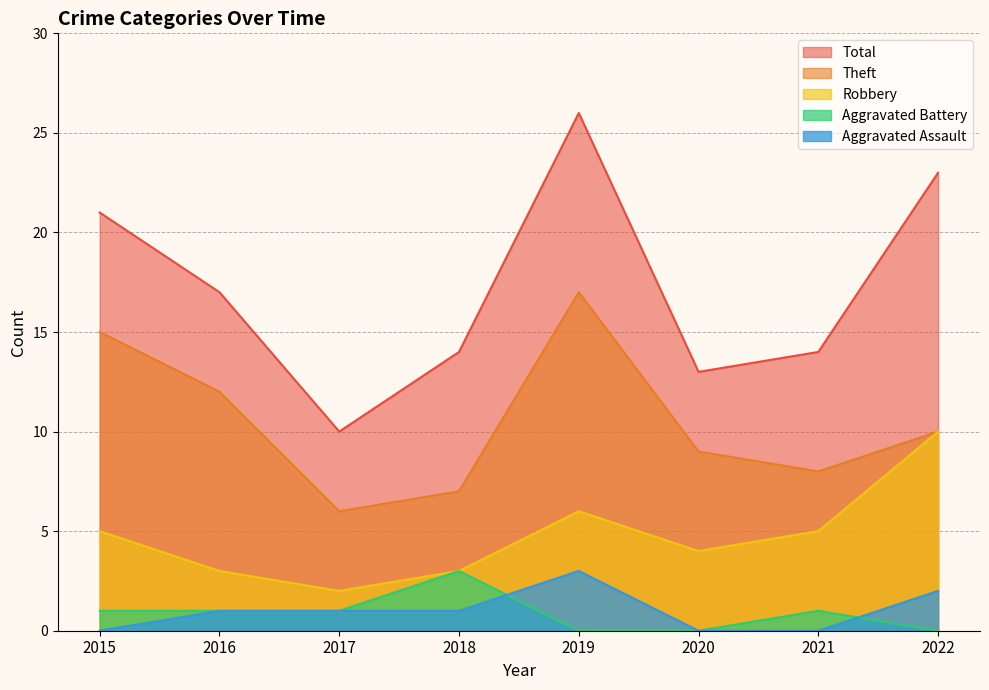

Where is the first local maximum for Aggravated Assault?

2019